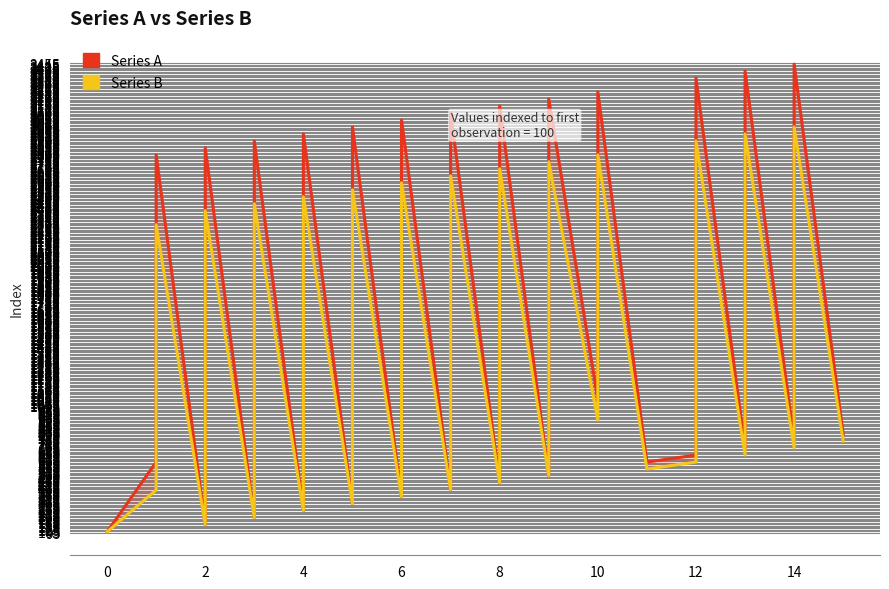

True or false: Series A and Series B intersect in this chart.

False